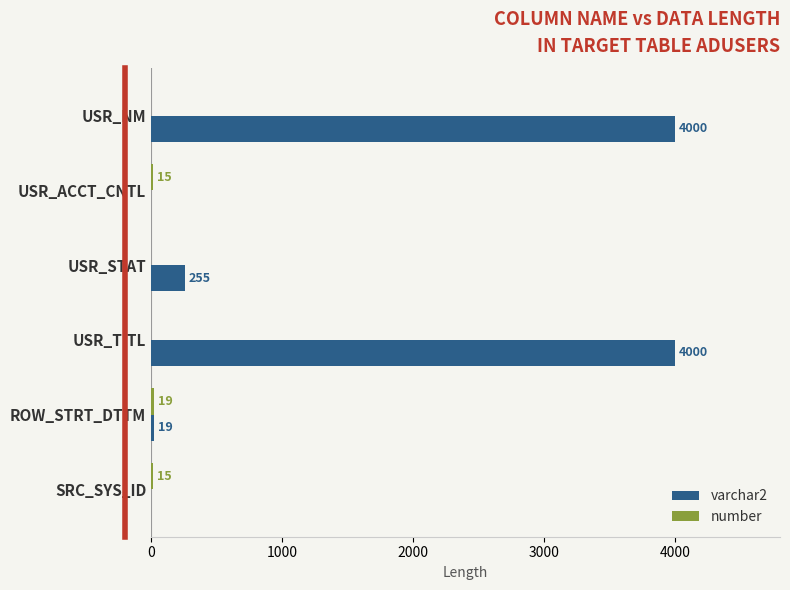

The value of varchar2 at USR_STAT is 90. True or false?

False